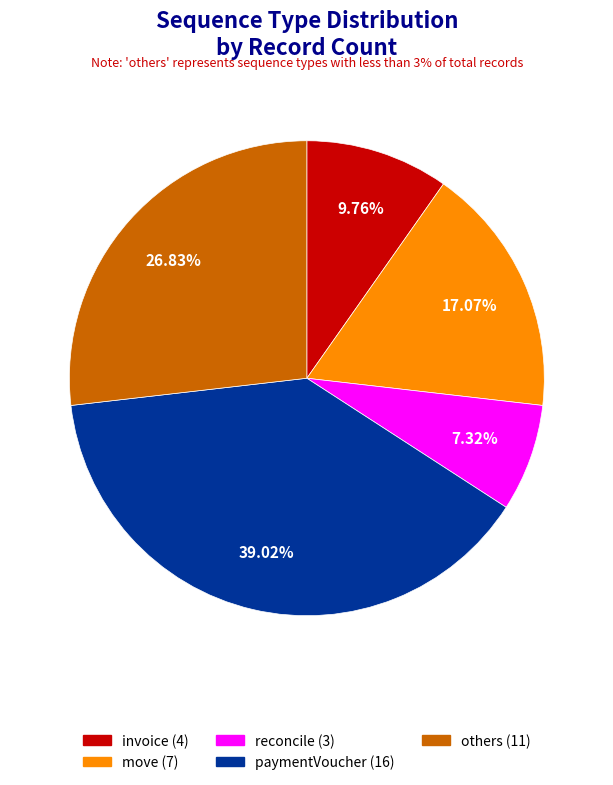

Is there any slice that represents more than half of the pie?

No